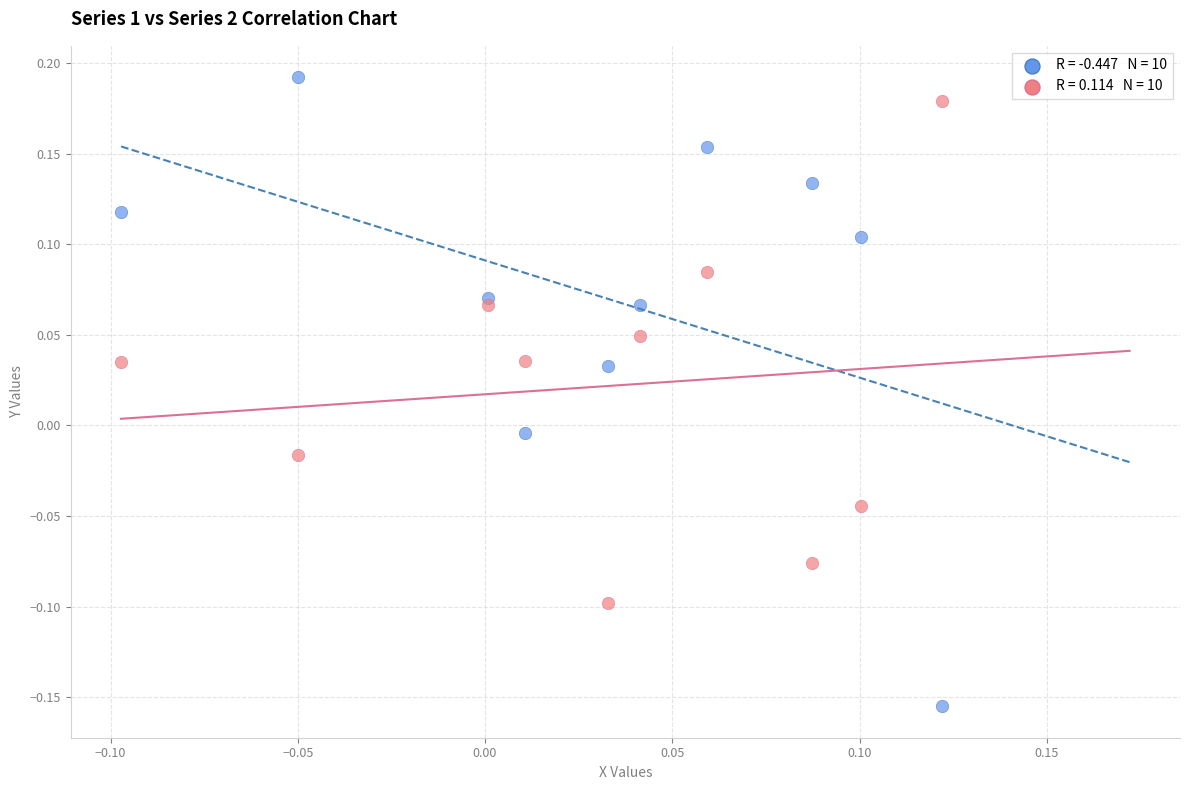

Across all data points, what is the range of Y values (max minus min)?

0.3